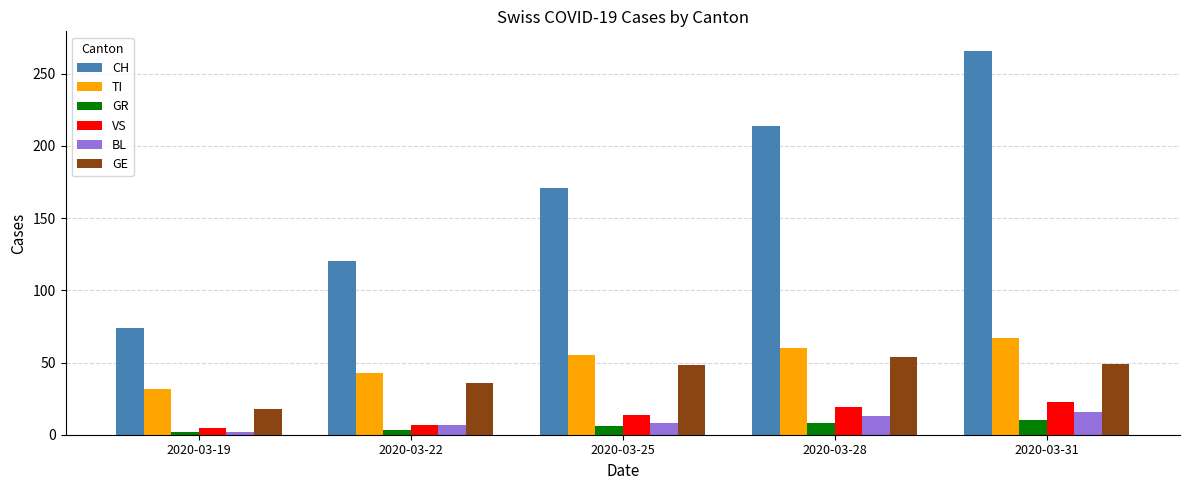

At how many categories does at least one series exceed 156?

3